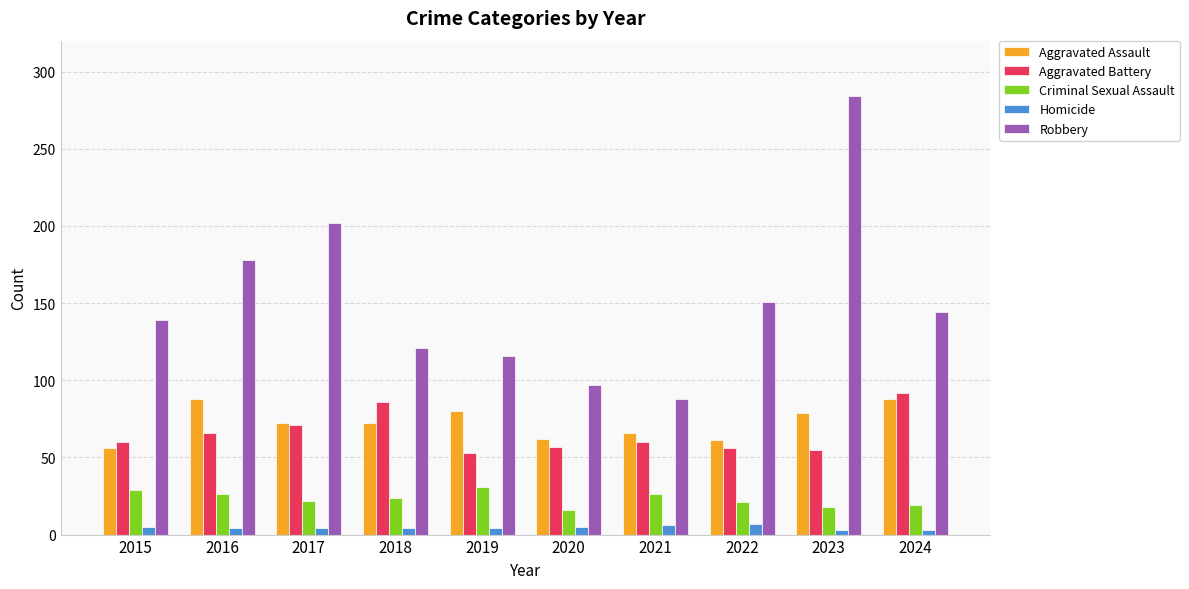

What is the spread (max minus min) of values at 2021?

82